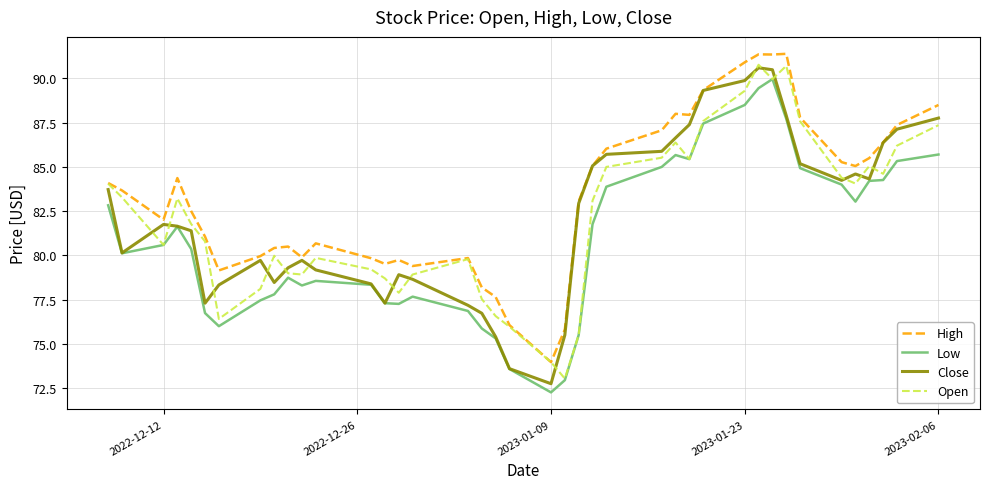

What is the minimum value for Low?

72.3